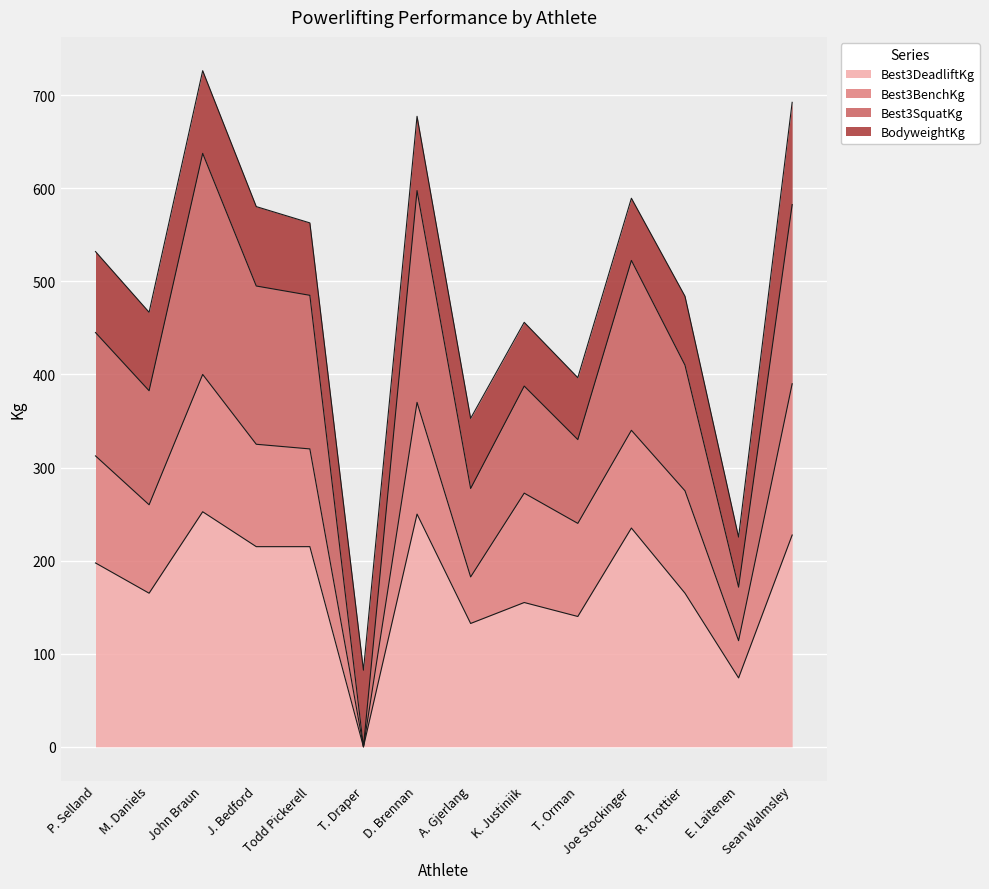

True or false: Best3SquatKg and Best3DeadliftKg intersect in this chart.

False